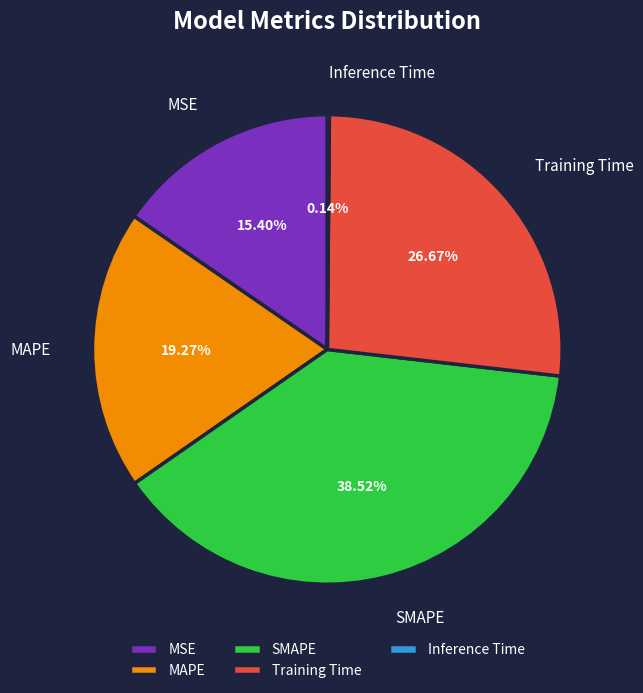

Between MSE and SMAPE, which is larger?

SMAPE